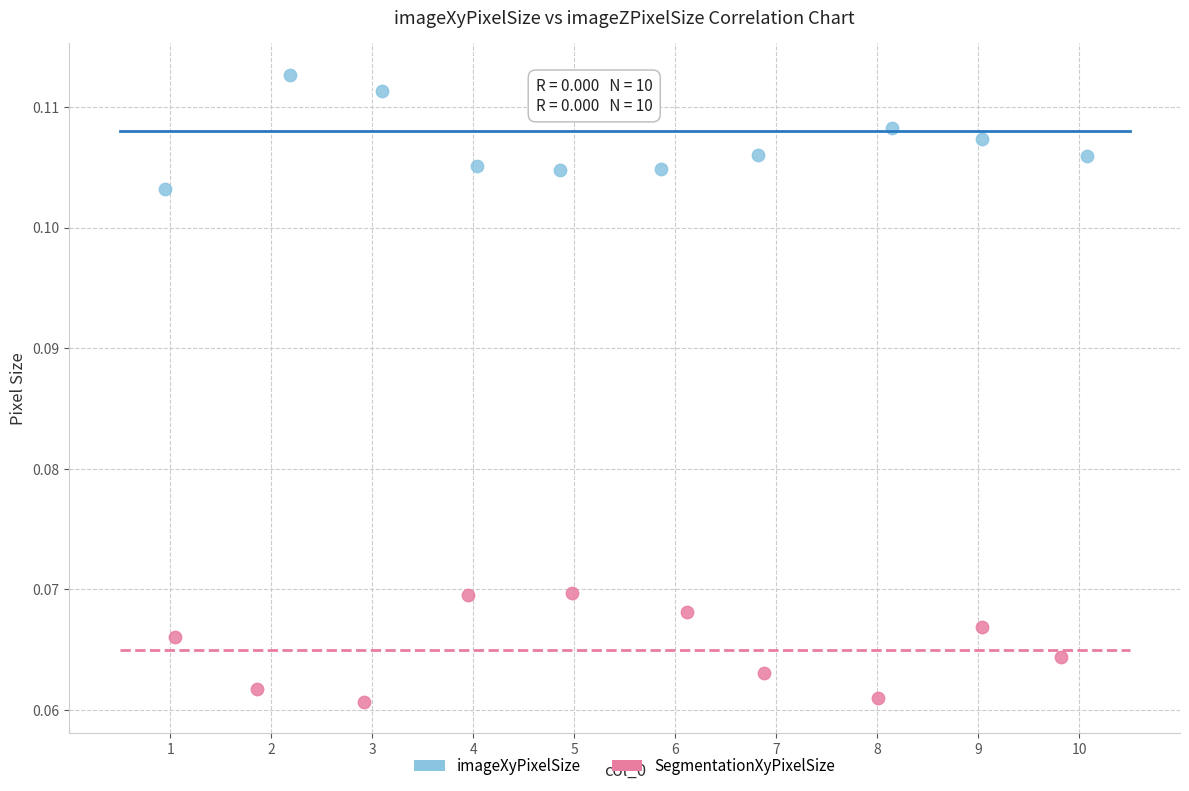

What are all the series names shown in the legend?

imageXyPixelSize, SegmentationXyPixelSize